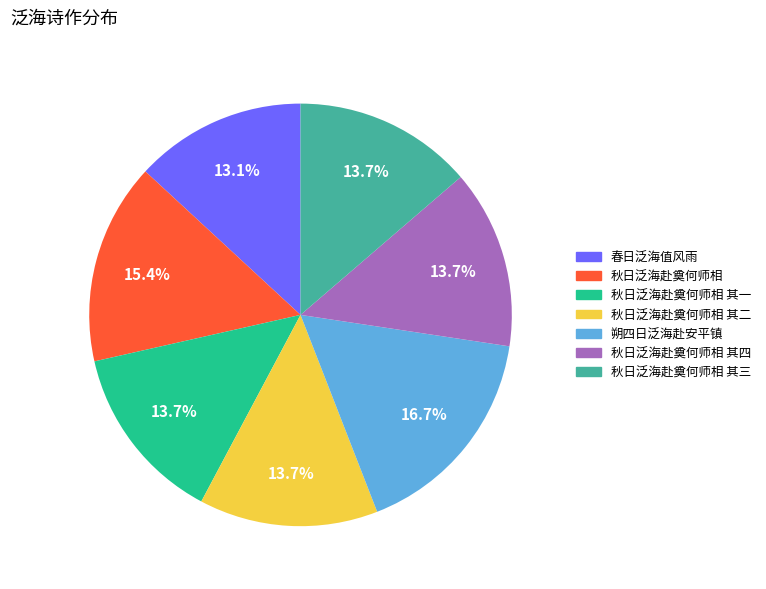

Does any single category account for the majority?

No